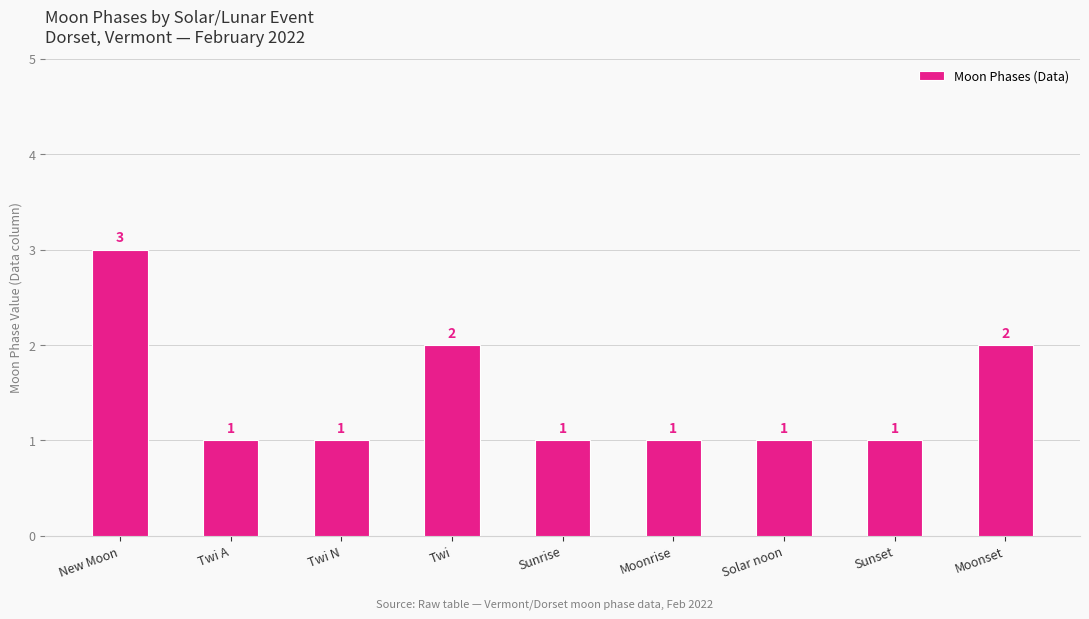

What is the change in value from Twi A to Twi?

+1